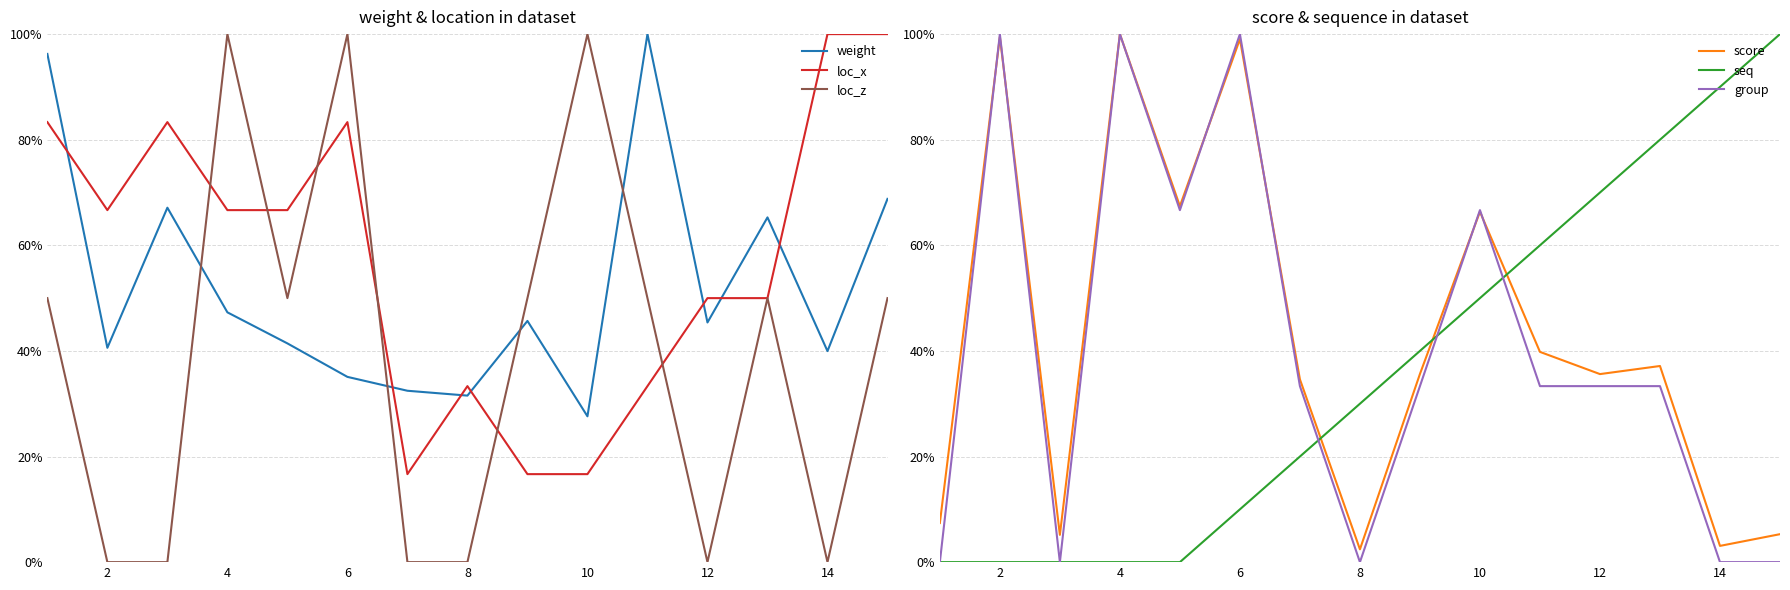

How many times do loc_z and seq cross each other?

3